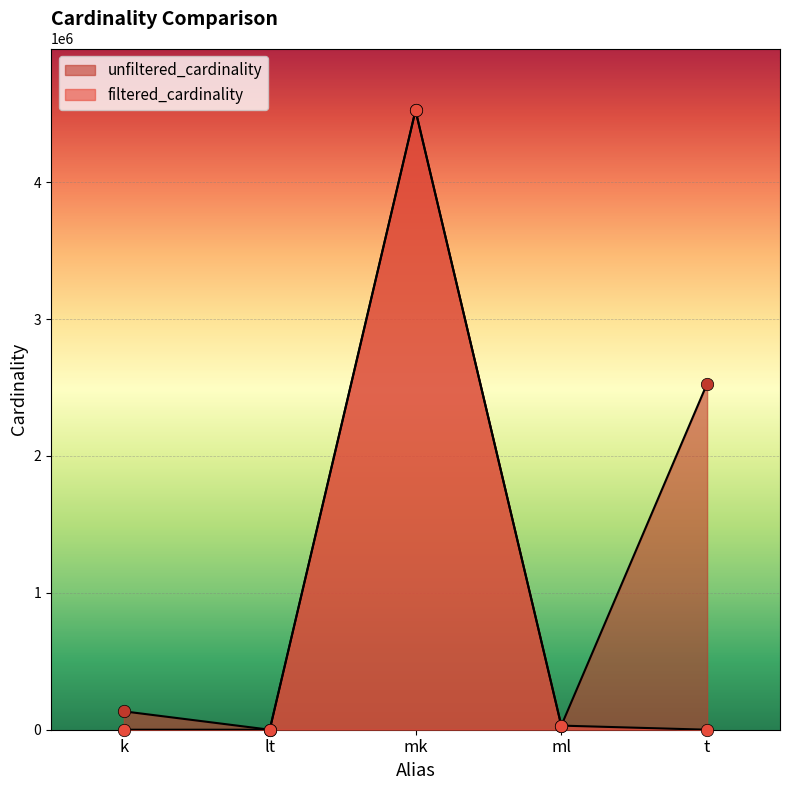

At which category is the sum across all series the highest?

mk